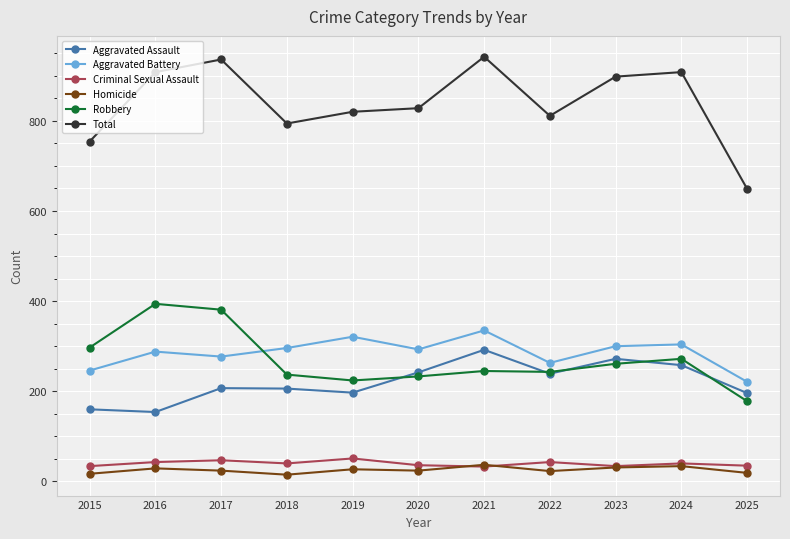

At which category does Homicide reach its first local valley?

2018